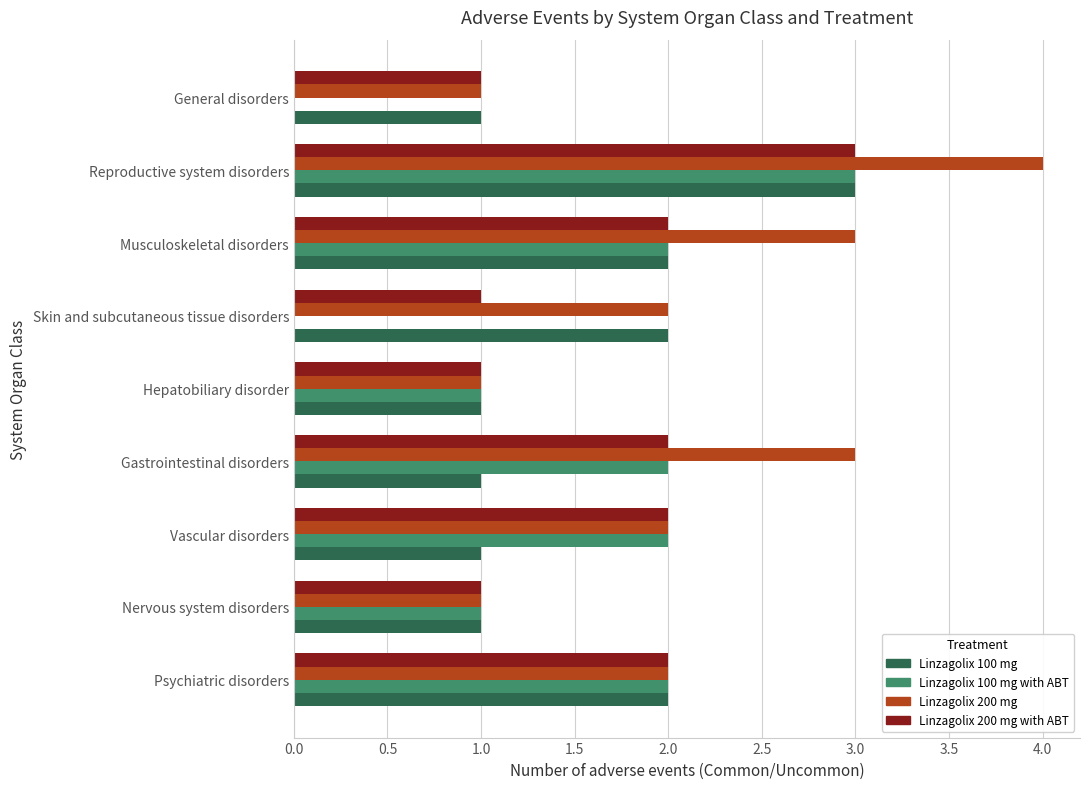

What is the sum of the Linzagolix 100 mg with ABT values at Gastrointestinal disorders and Vascular disorders?

4